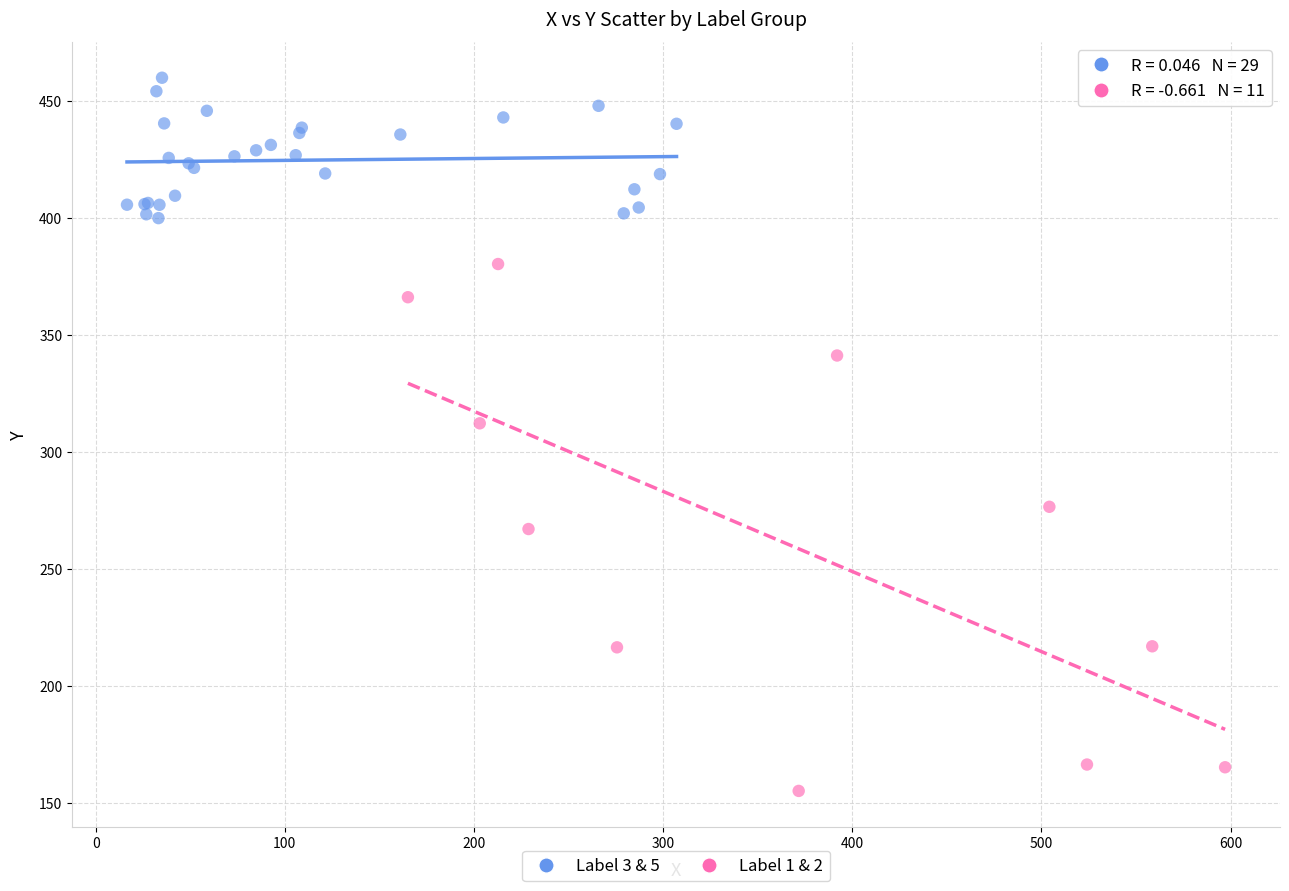

Which series has the largest Y range (max minus min)?

Label 1 & 2